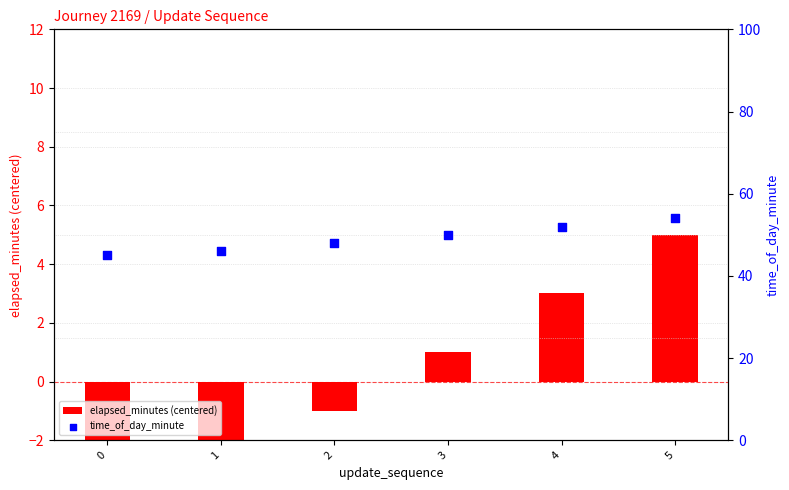

Is the value of elapsed_minutes (centered) at 0 greater than the value of time_of_day_minute at 3?

No